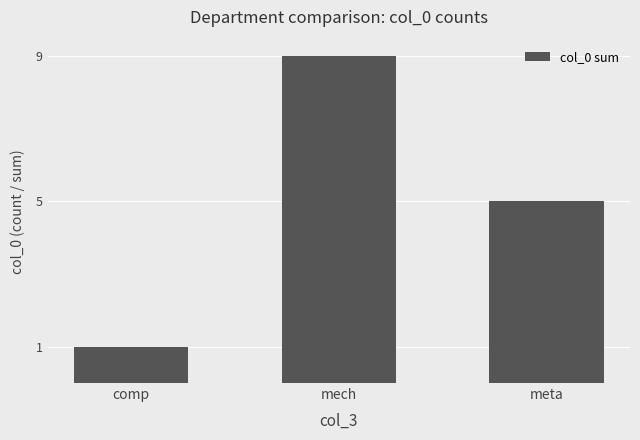

How many data points does each series have?

3